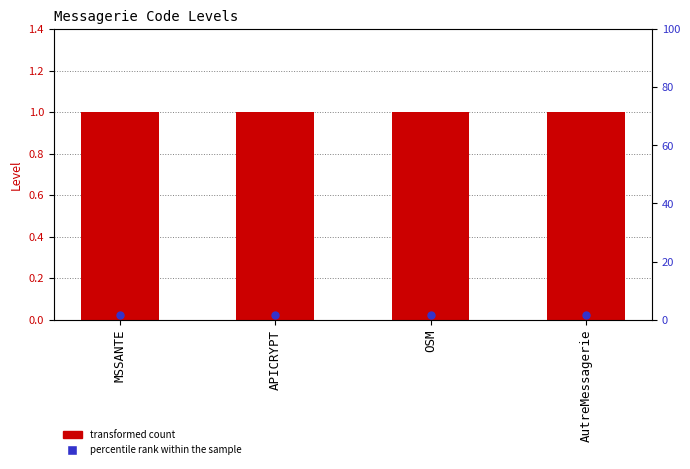

Is the value of percentile rank within the sample at AutreMessagerie greater than the value of transformed count at AutreMessagerie?

Yes